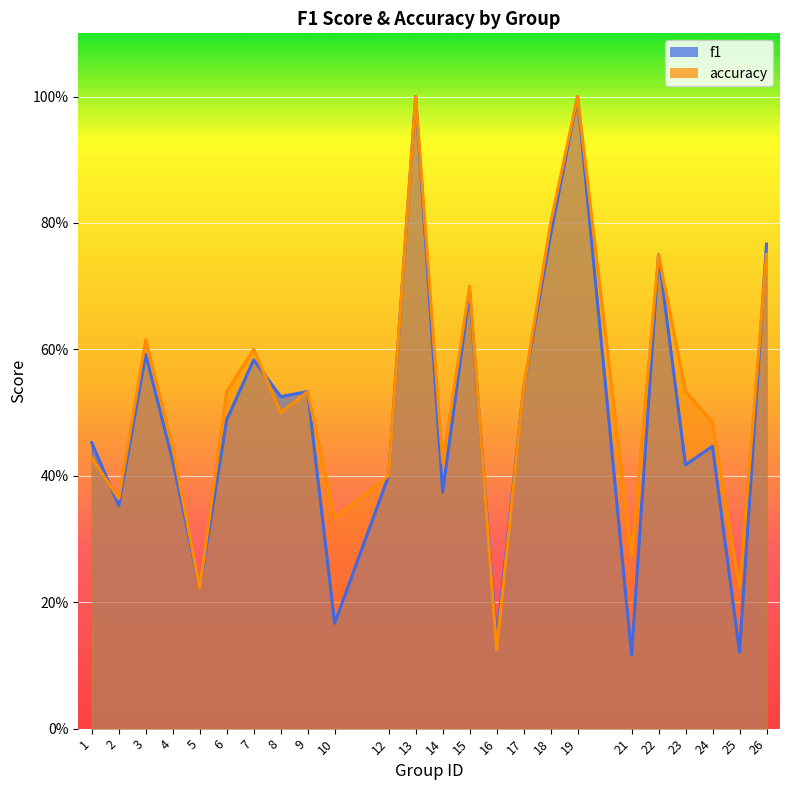

Which category has the highest value in the accuracy series?

13